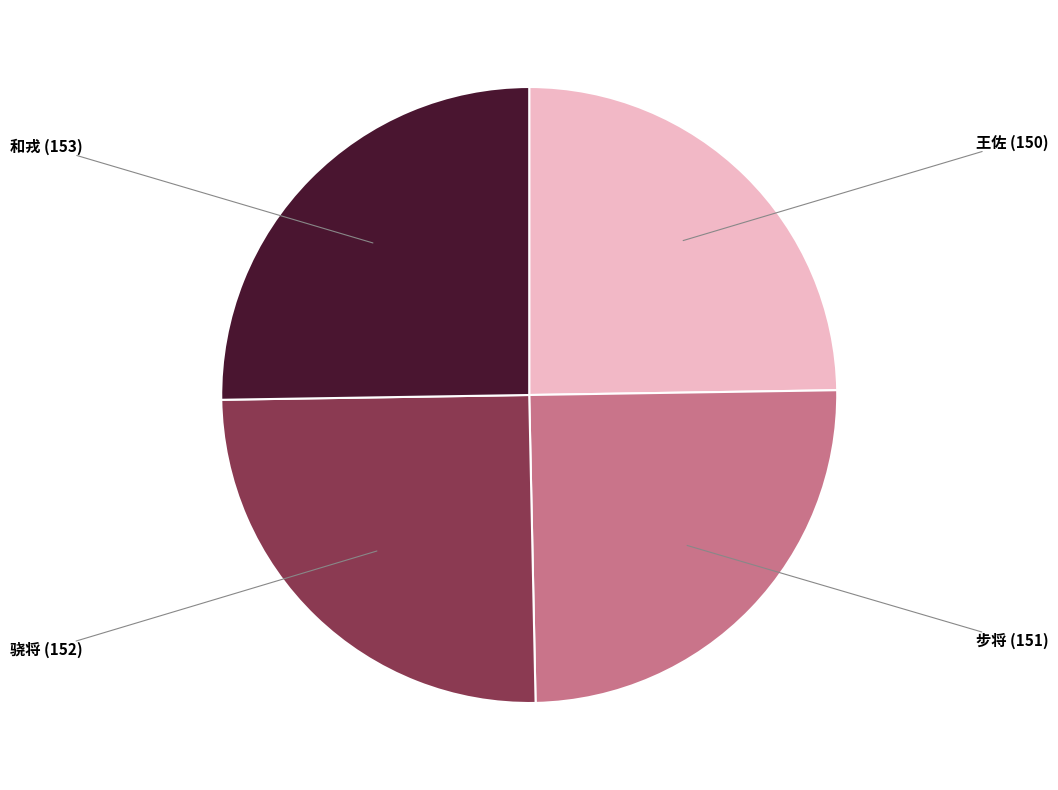

How many slices are in this pie chart?

4